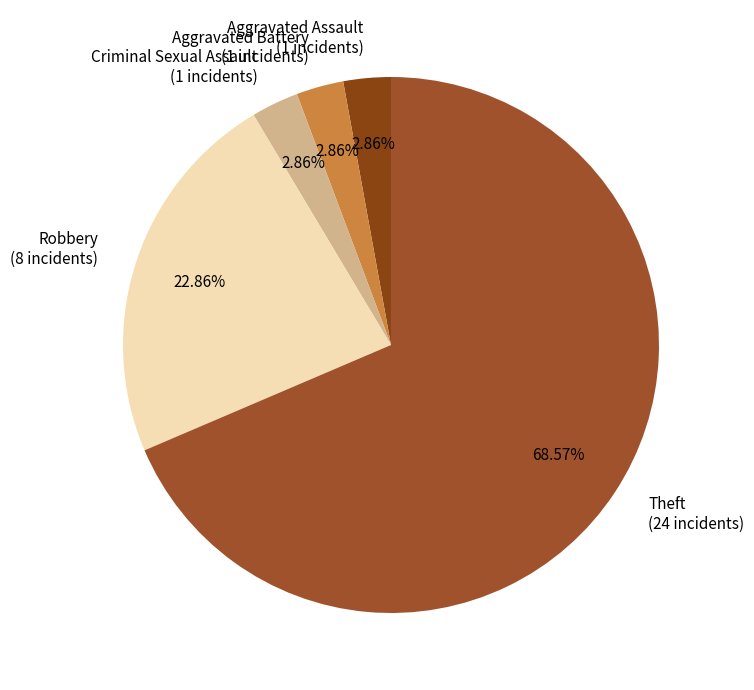

Do Aggravated Assault (1 incidents) and Criminal Sexual Assault (1 incidents) together represent more than half of the pie?

No